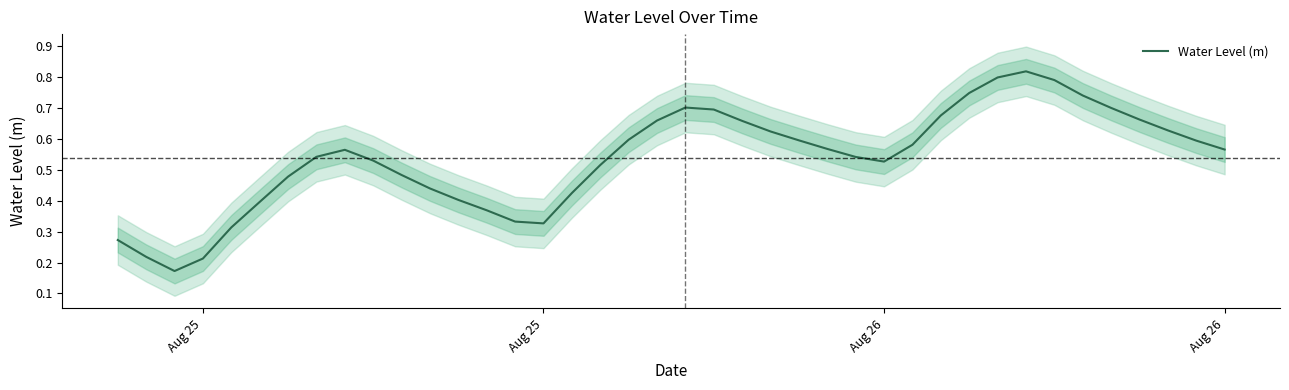

What is the difference between the maximum and minimum values?

0.6